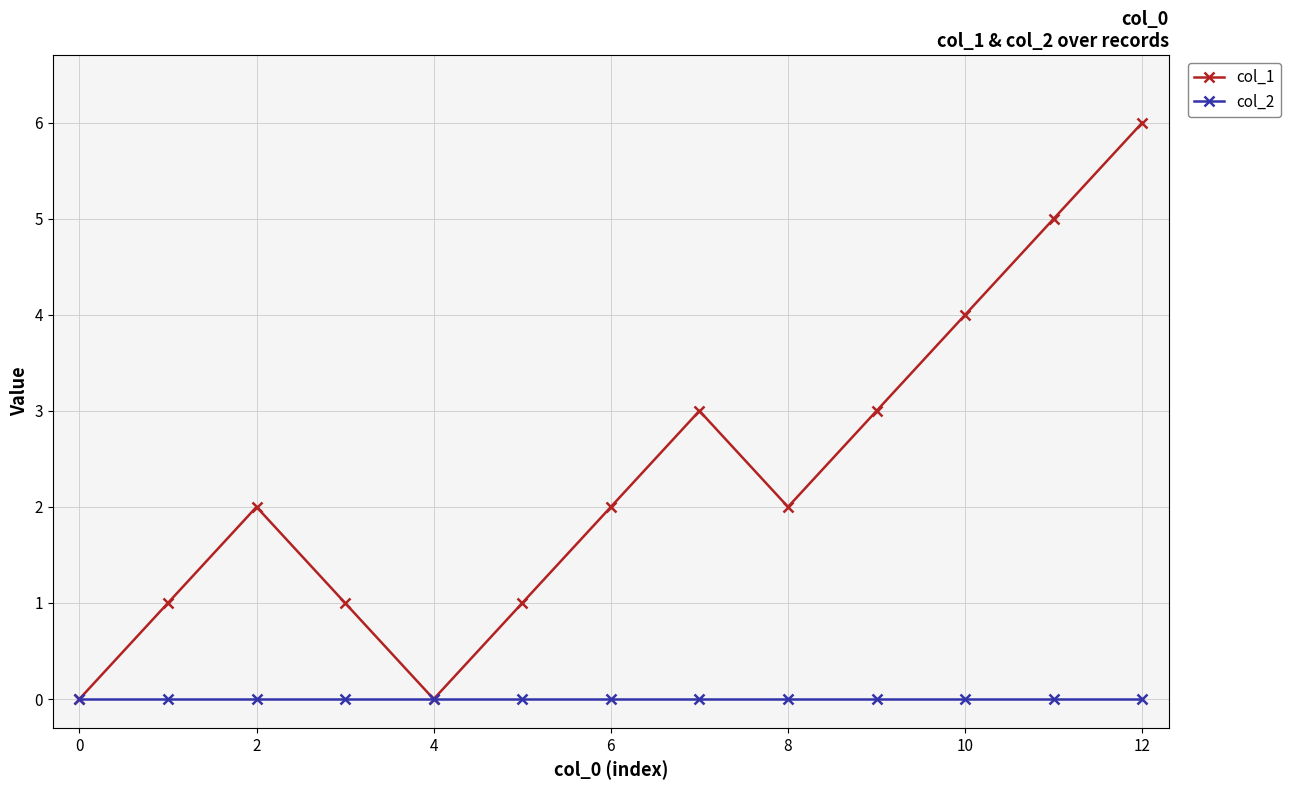

What are all the series names shown in the legend?

col_1, col_2